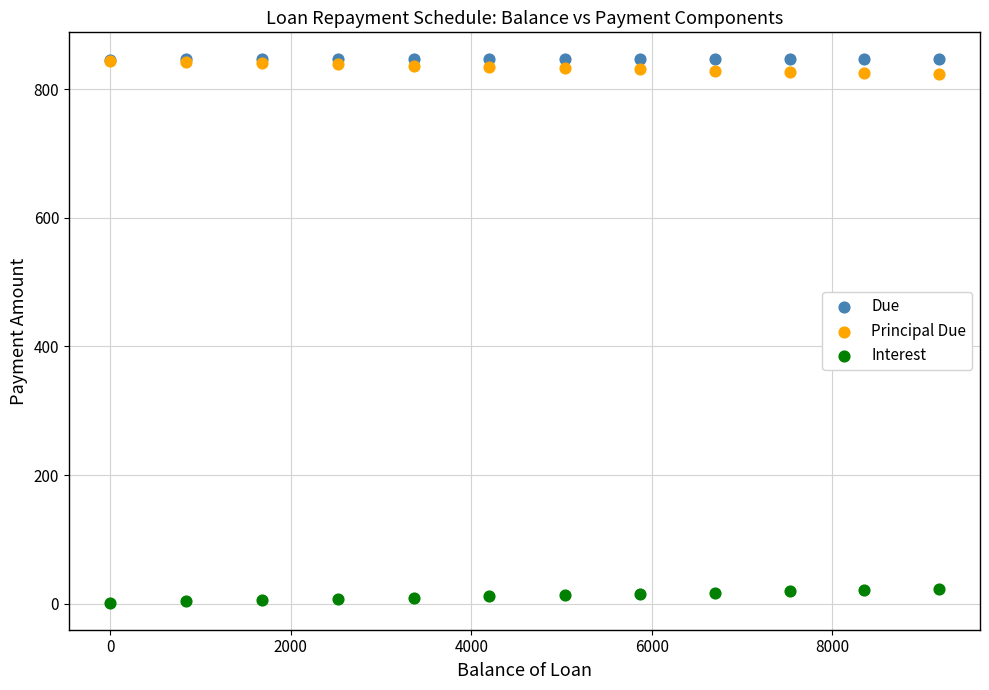

What are all the series names shown in the legend?

Due, Principal Due, Interest